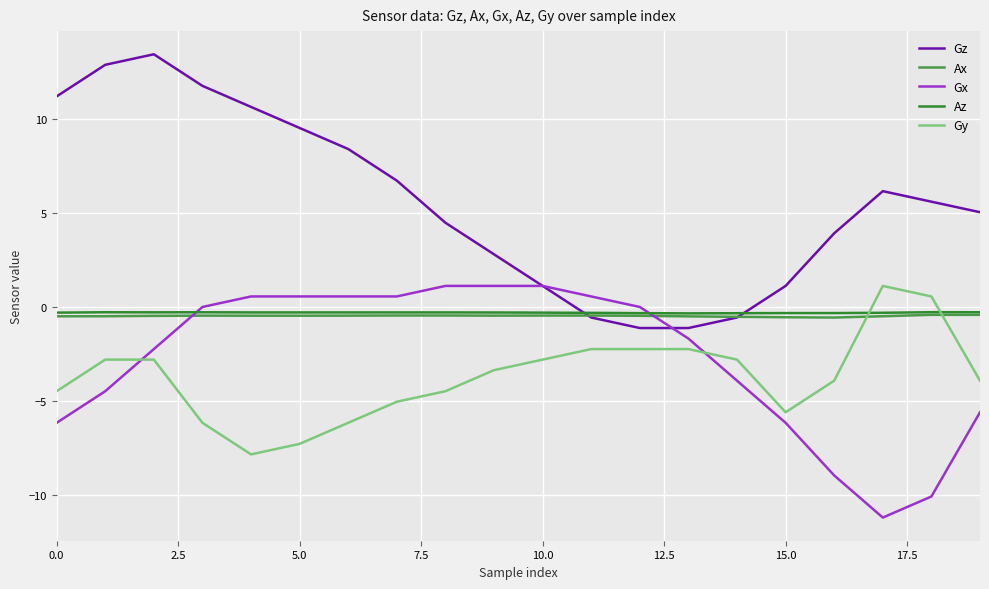

Is this an area chart (filled region under the line)?

No